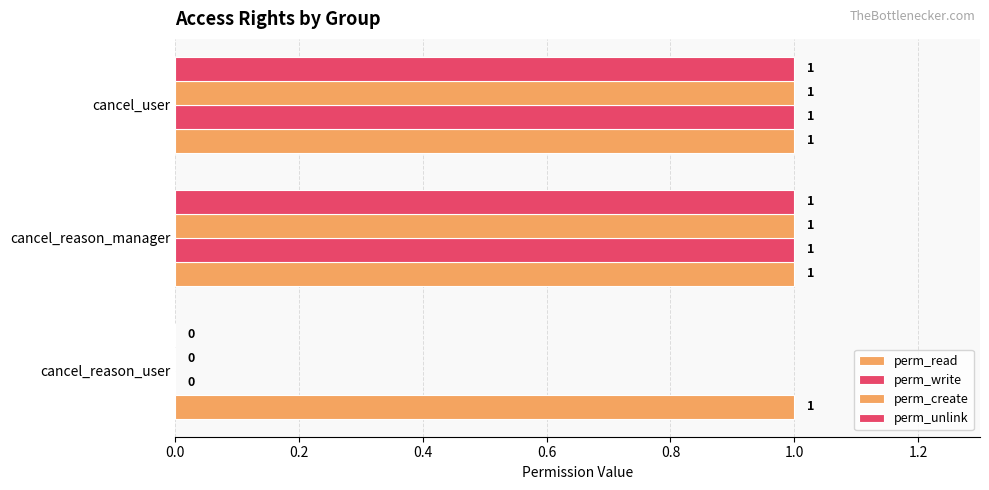

At how many categories does at least one series exceed 0?

3